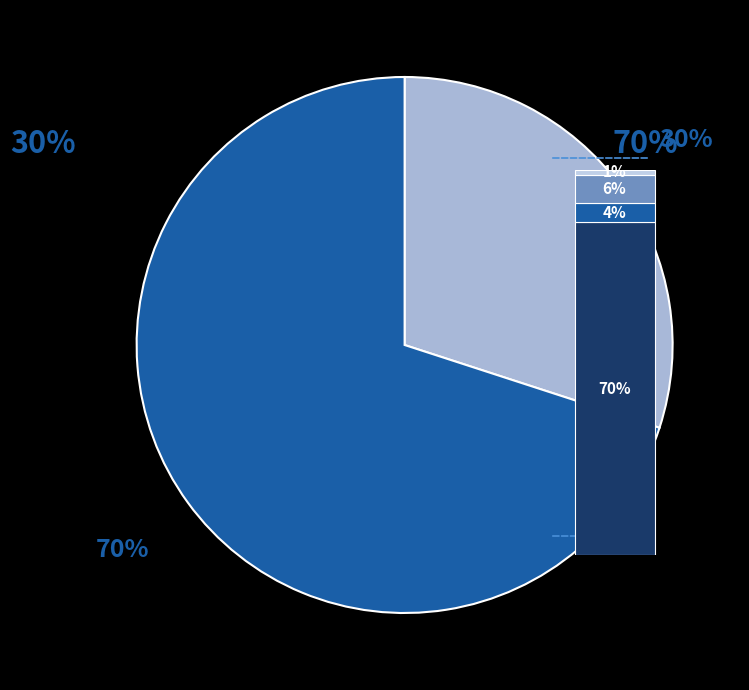

True or false: Truck 0 accounts for 30% of the total.

True